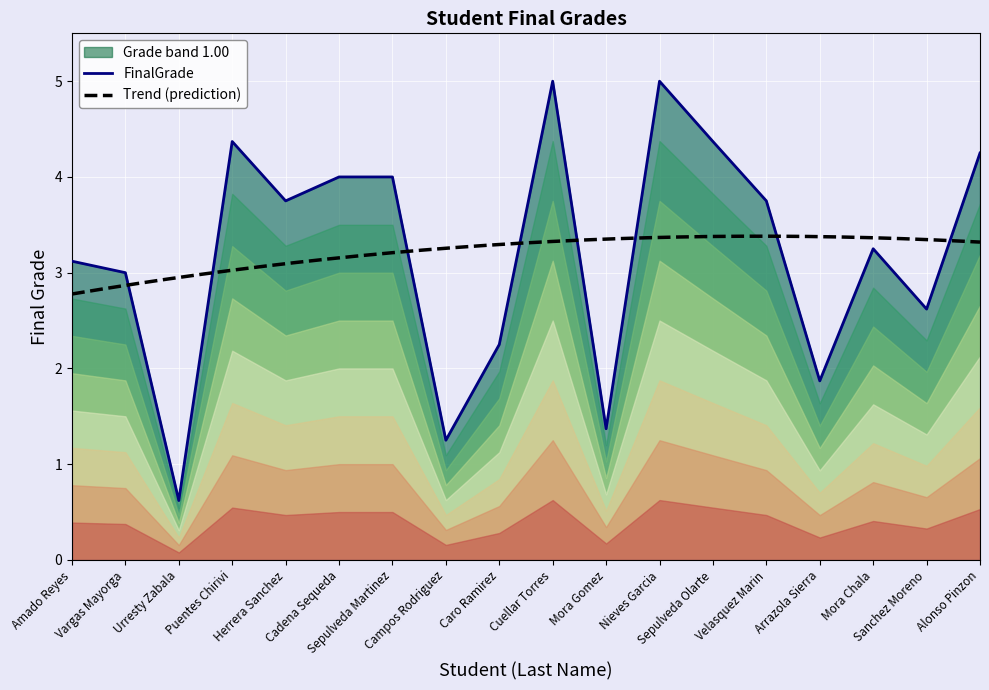

Where is the first local maximum?

Puentes Chirivi